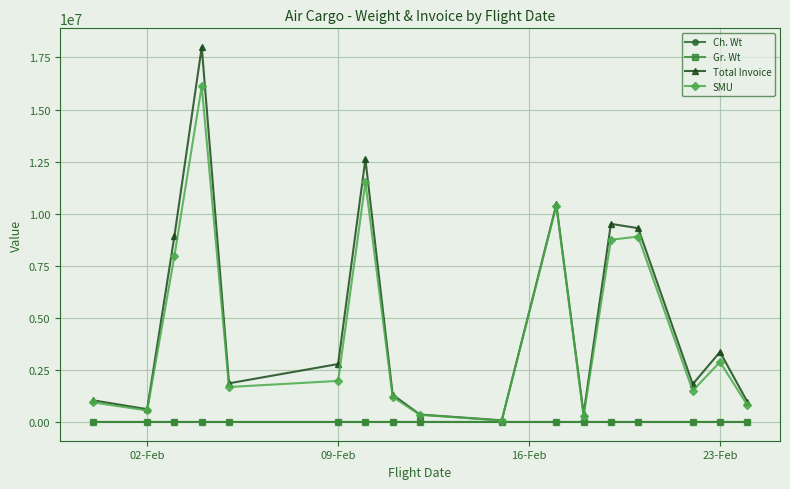

How many lines are shown in the chart?

4